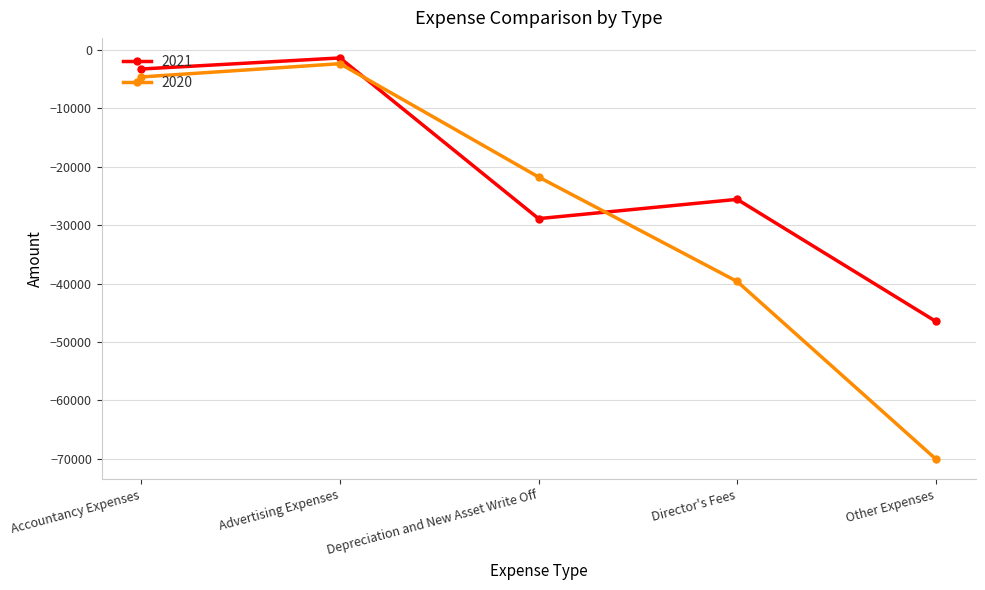

At which label does 2021 reach its minimum?

Other Expenses